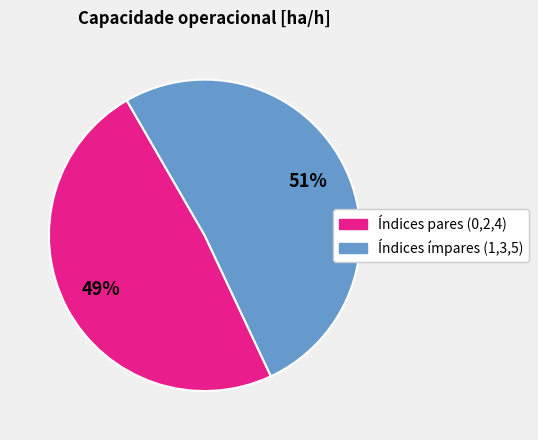

To the nearest percent, what is the average slice percentage?

50%